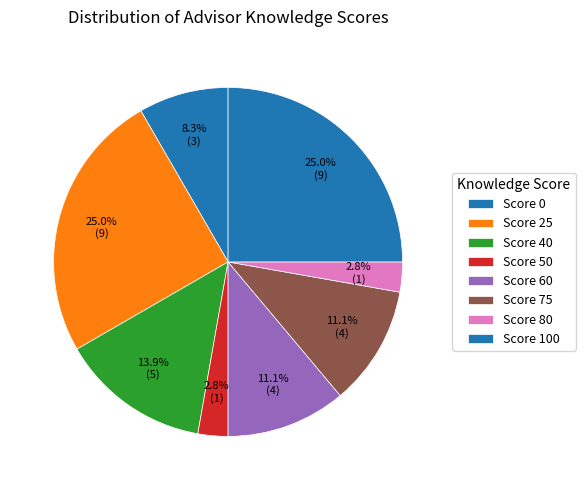

How many segments does this pie chart have?

8